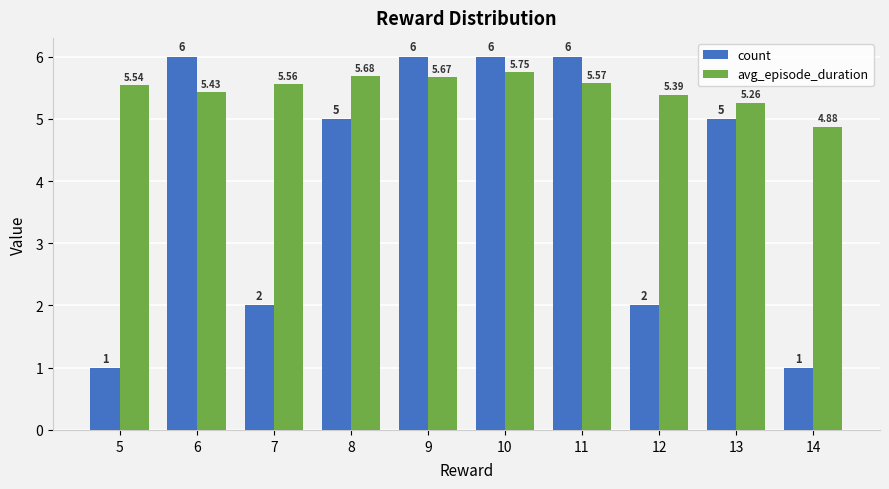

What is the maximum value for count?

6.0